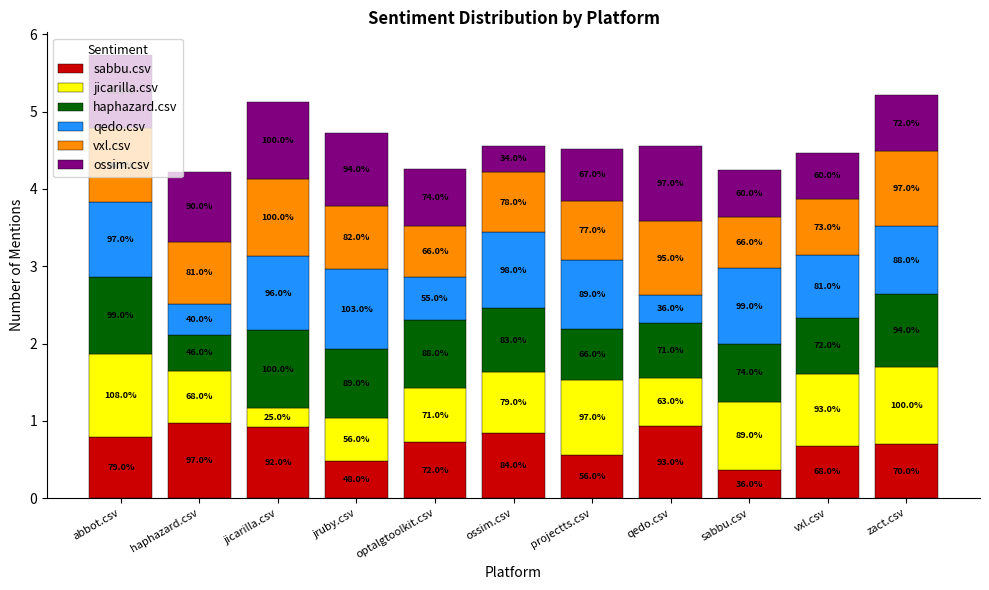

Where is sabbu.csv nearest to the value 0?

sabbu.csv